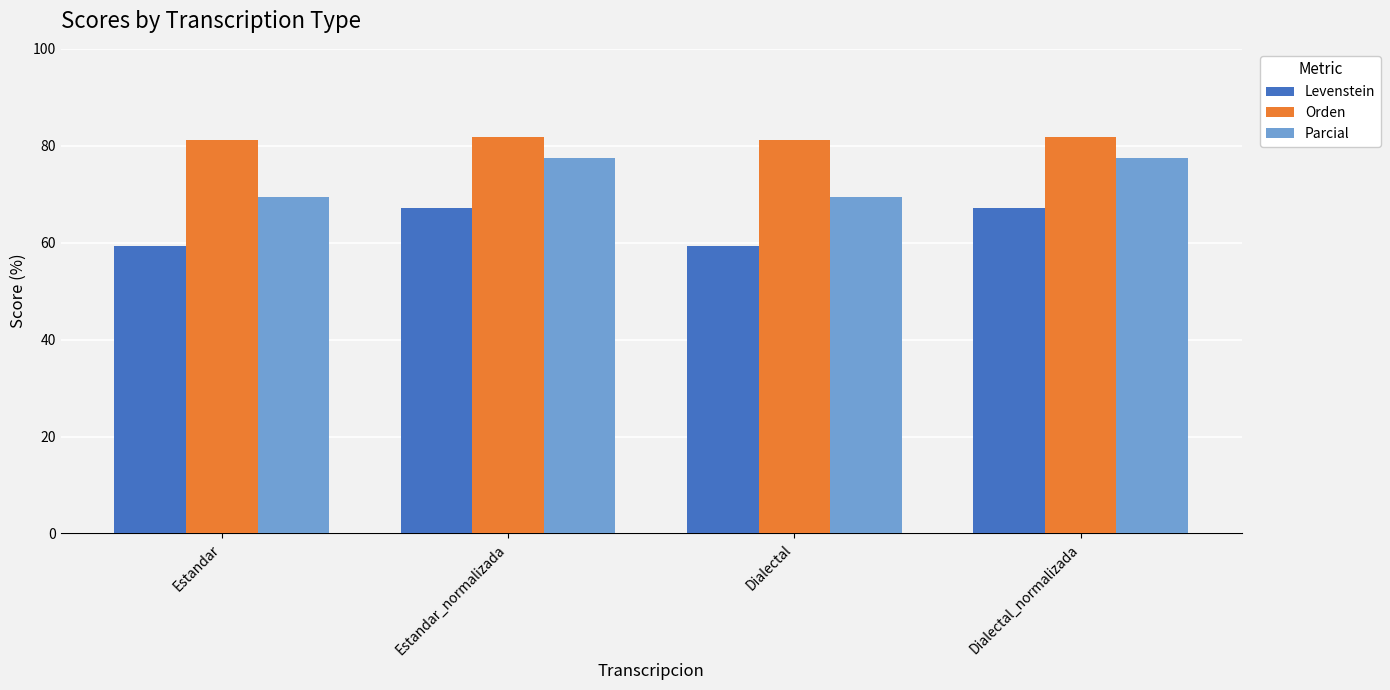

At how many categories does at least one series exceed 63?

4